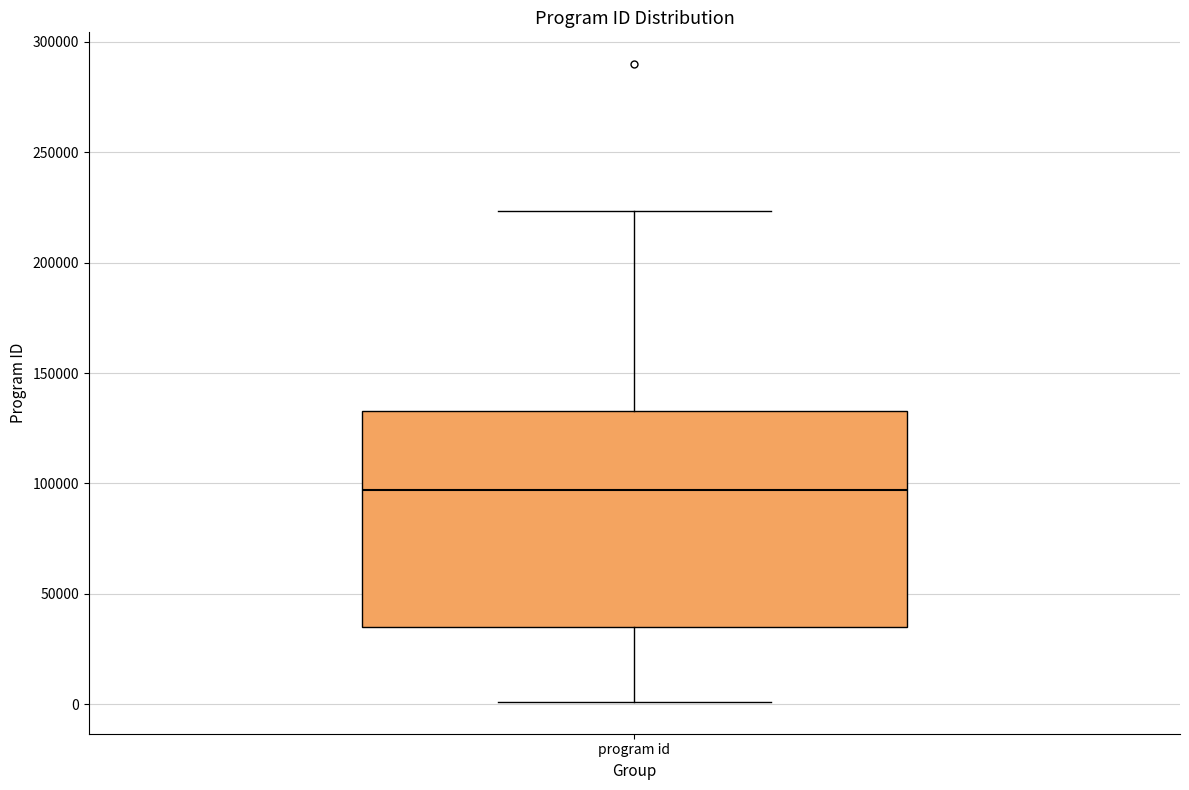

Transcribe this box plot: give where the median line is, the range the box spans, and where the two whiskers end, as read against the y-axis. The values are not printed on the chart, so give them approximately, as read against the axis.

median 95000, box 35000 to 135000, whiskers 0 to 225000